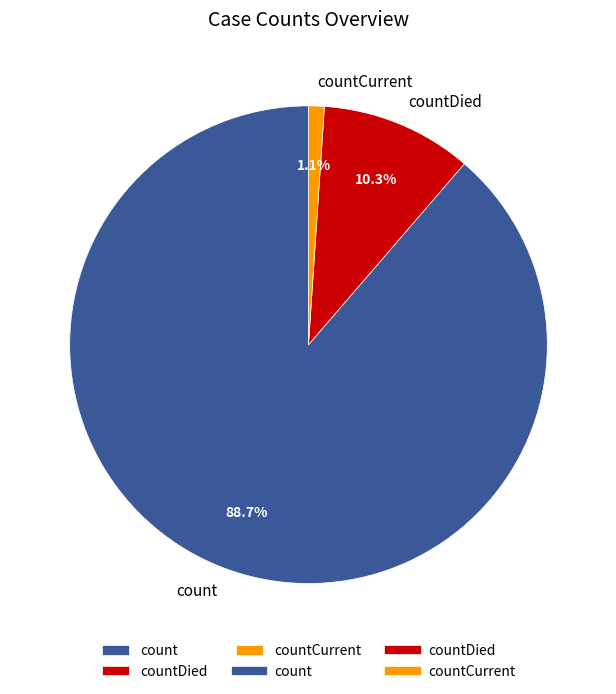

How many slices are in this pie chart?

3